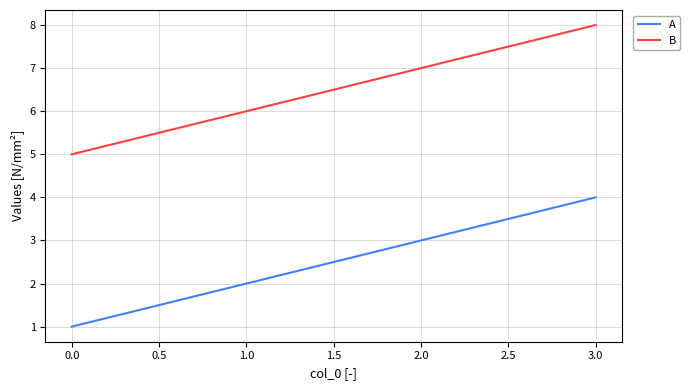

What is the difference between the maximum and minimum values in the A series?

3